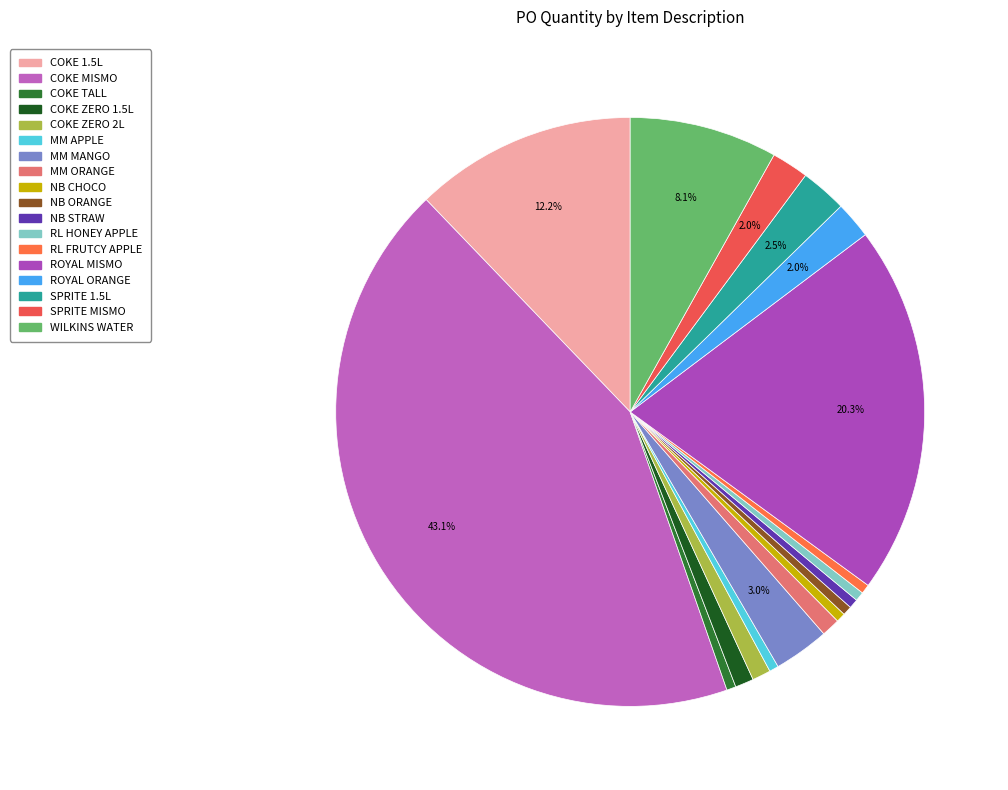

How many slices are in this pie chart?

18